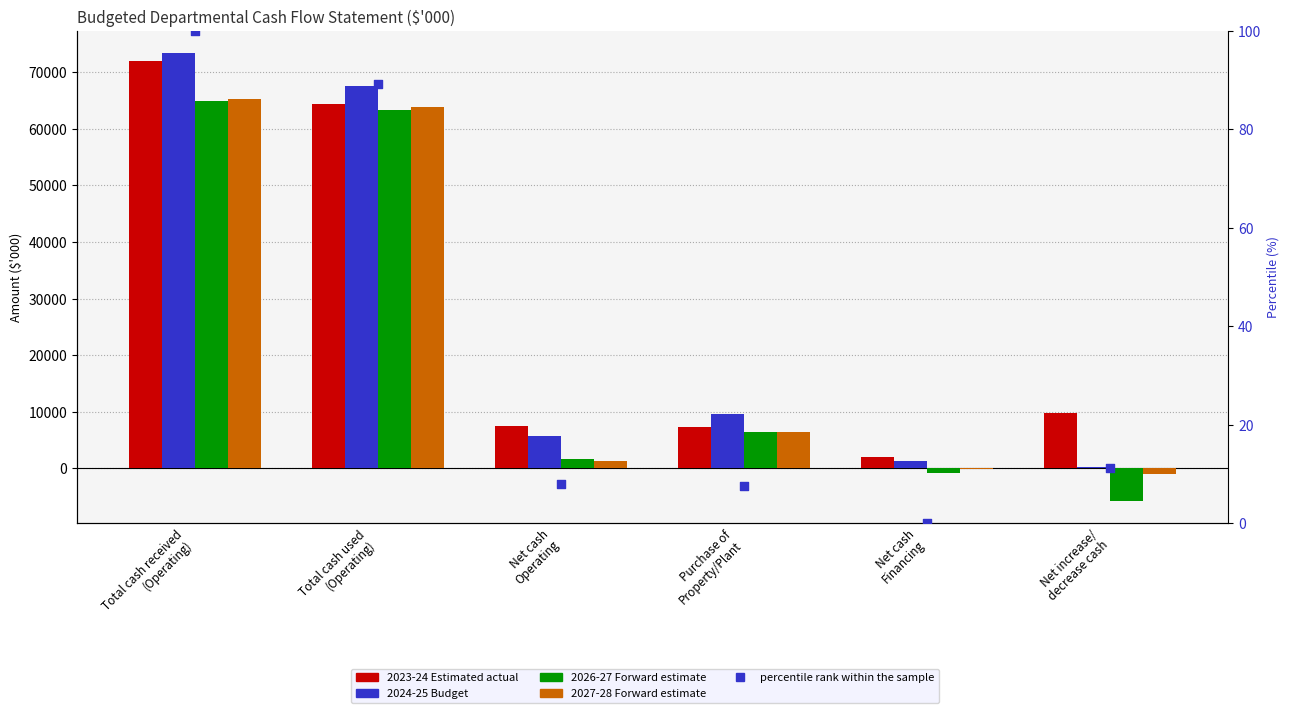

What are all the series names shown in the legend?

2023-24 Estimated actual, 2024-25 Budget, 2026-27 Forward estimate, 2027-28 Forward estimate, percentile rank within the sample